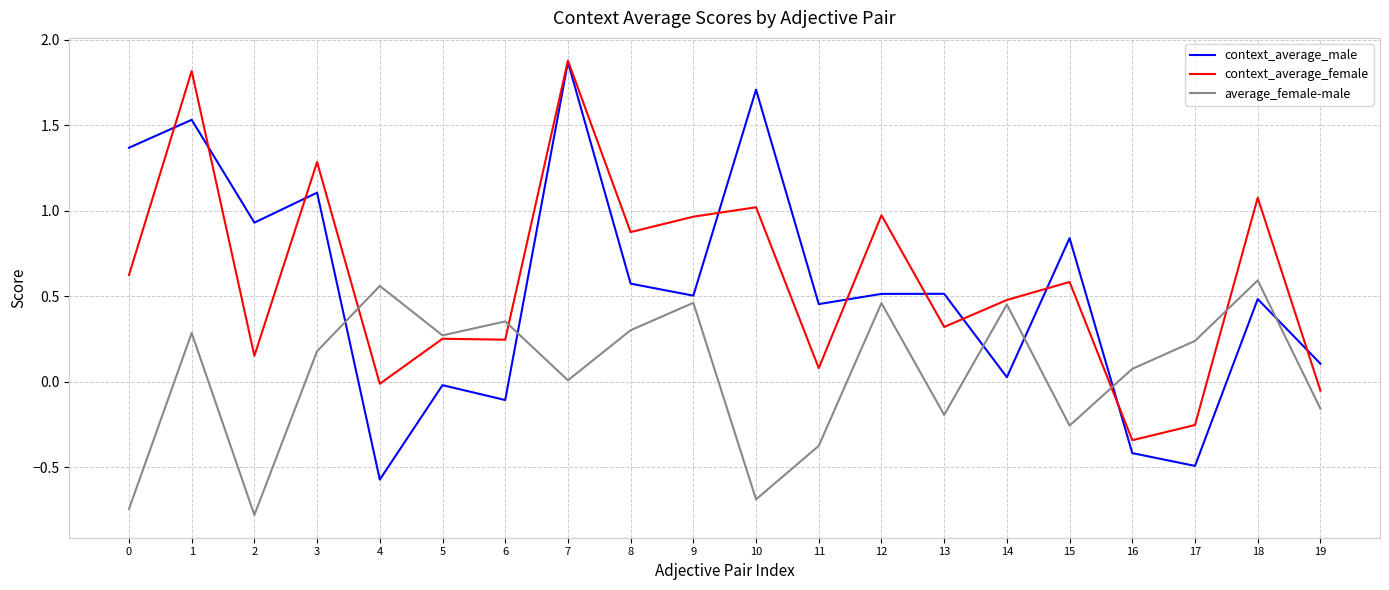

Is it true that context_average_female equals 0.9 at 8?

True